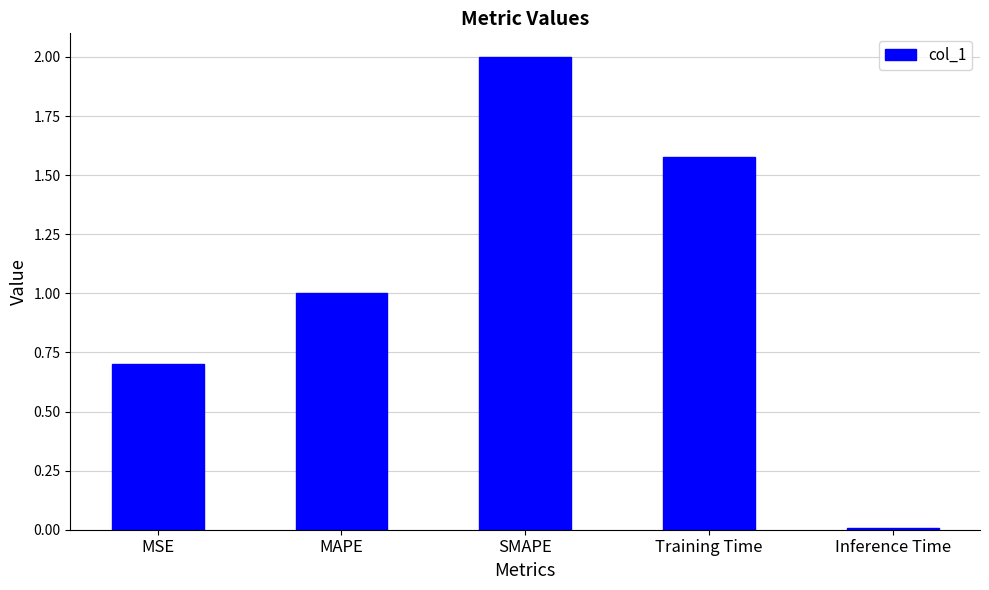

What is the average value?

1.1